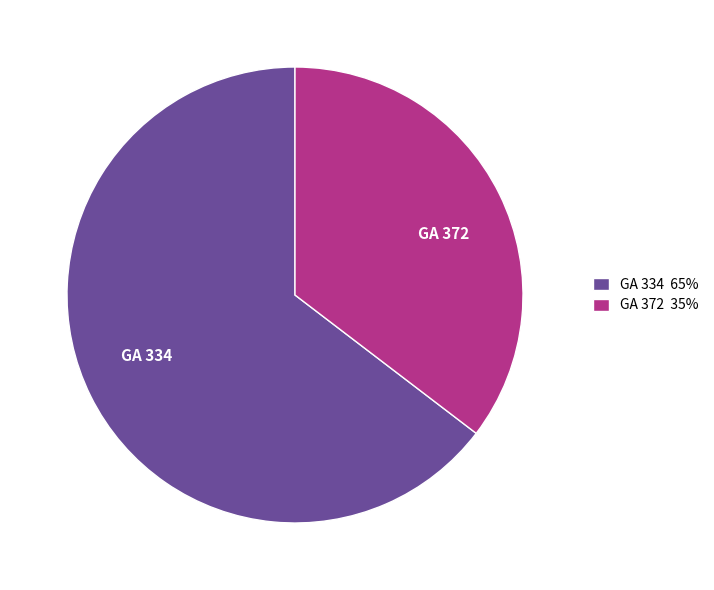

Is there any slice that represents more than half of the pie?

Yes